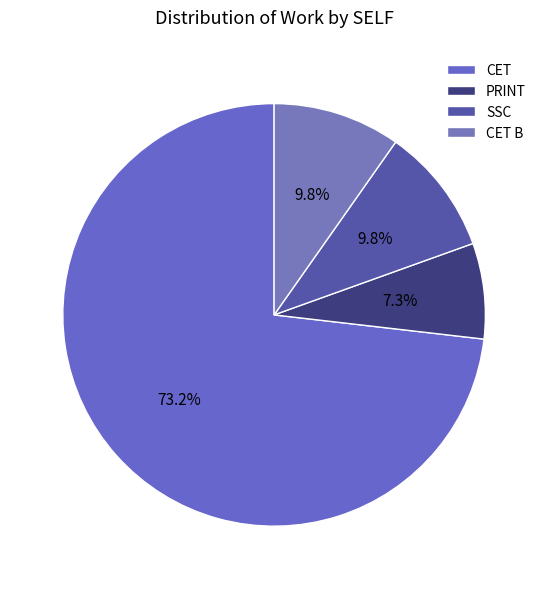

Combined, what portion of the pie is CET and SSC?

82.9%